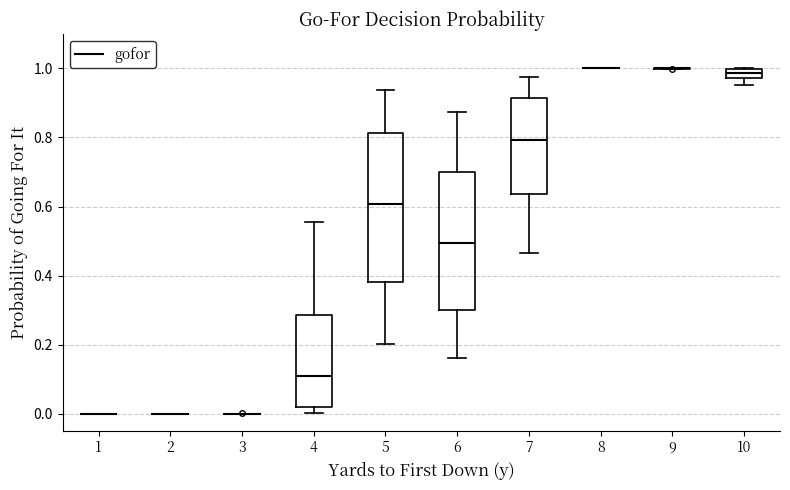

Which box is the tallest, from its lower edge to its upper edge?

5